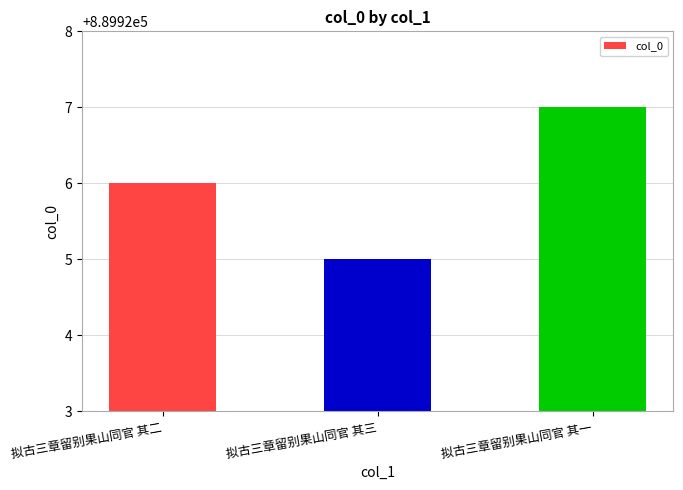

Rank the categories by value from lowest to highest.

拟古三章留别果山同官 其三, 拟古三章留别果山同官 其二, 拟古三章留别果山同官 其一